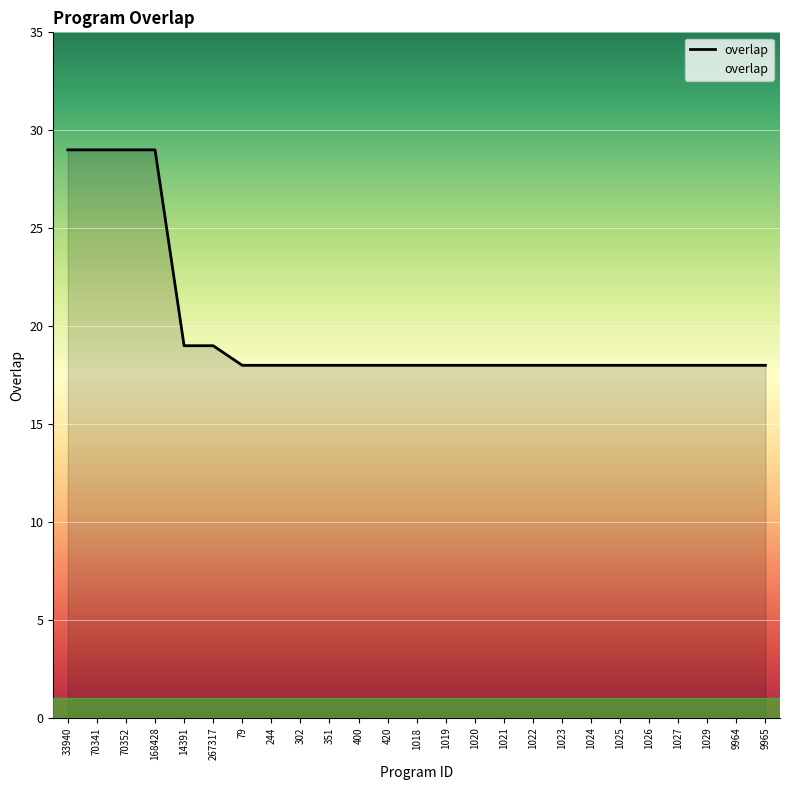

What is the smallest value displayed?

18